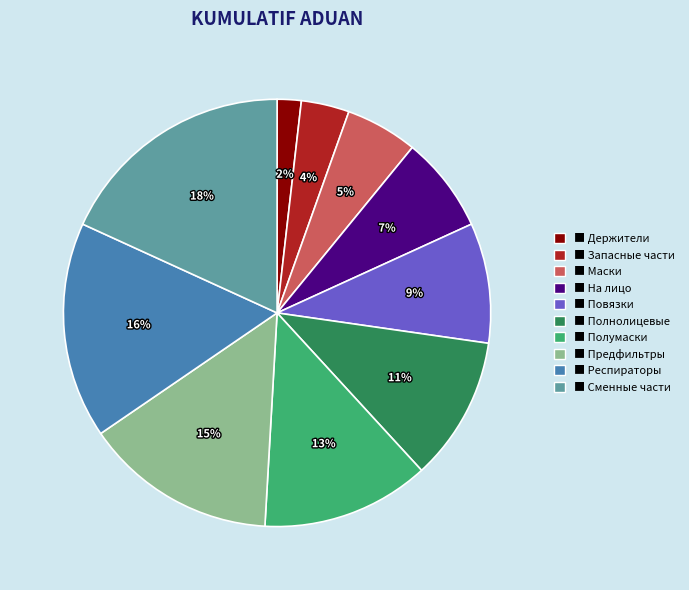

To the nearest percent, what is the average slice percentage?

10%